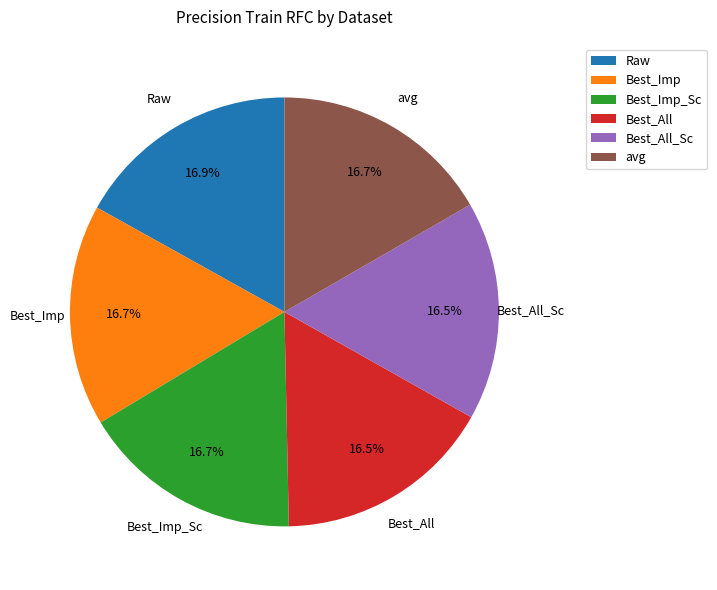

Is there any slice that represents more than half of the pie?

No